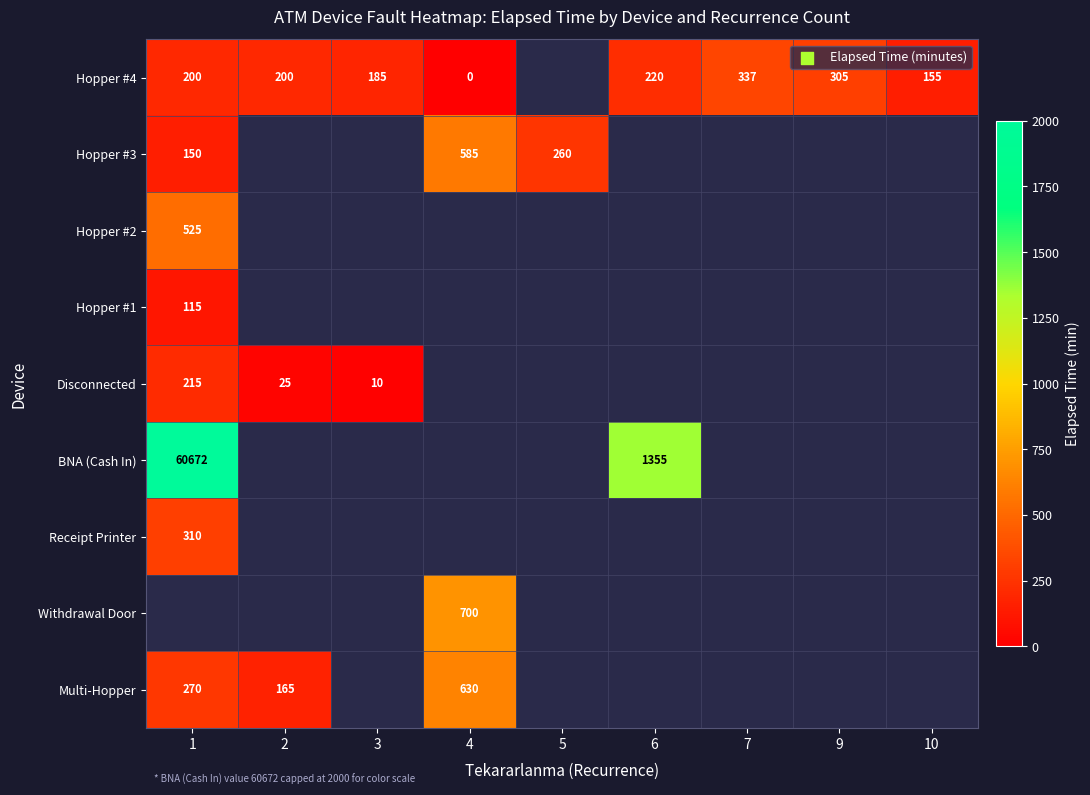

Is the value of Hopper #4 at 7 greater than the value of Hopper #1 at 1?

Yes